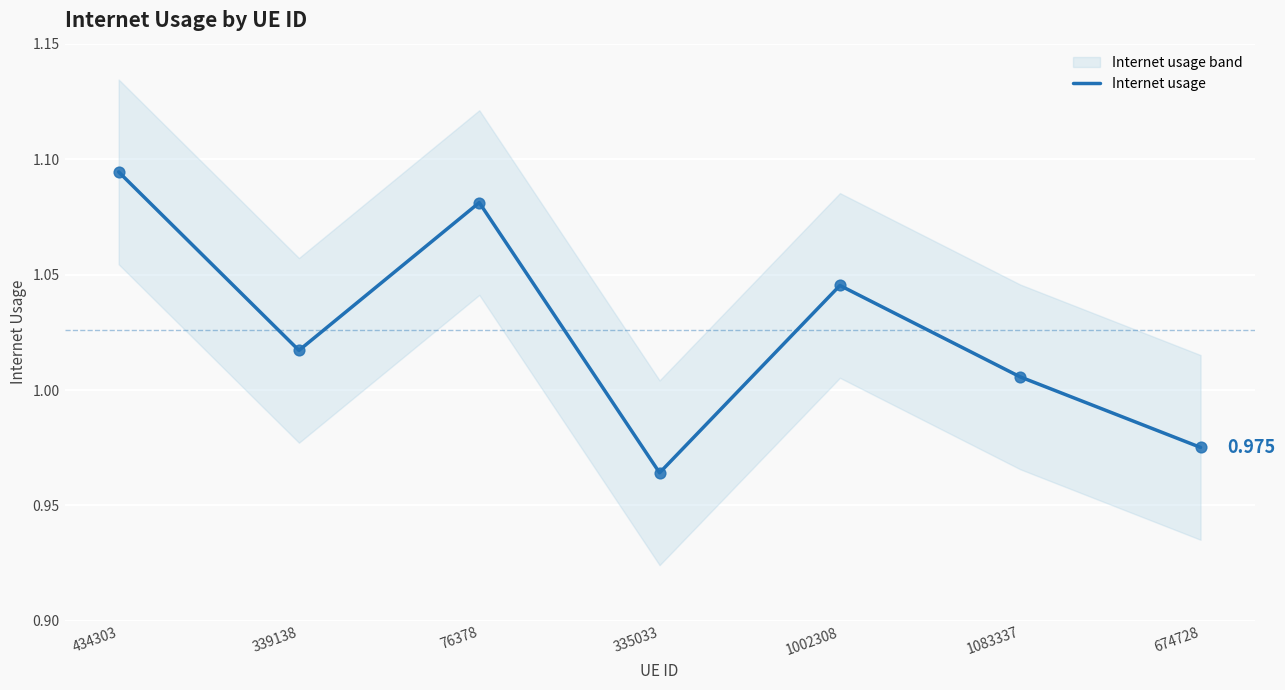

Which has a higher value, 1002308 or 339138?

1002308